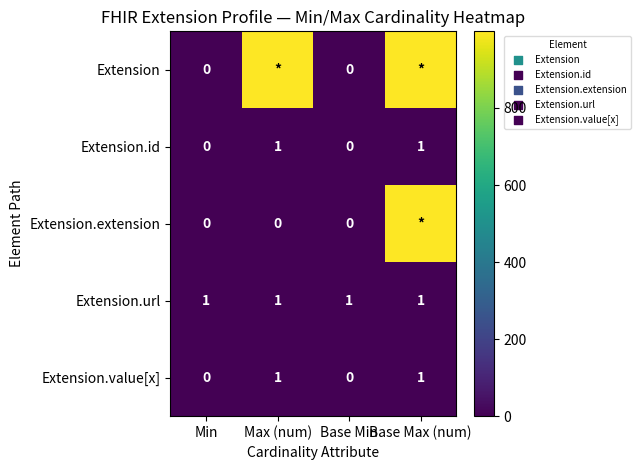

What is the spread (max minus min) of values at Max (num)?

999